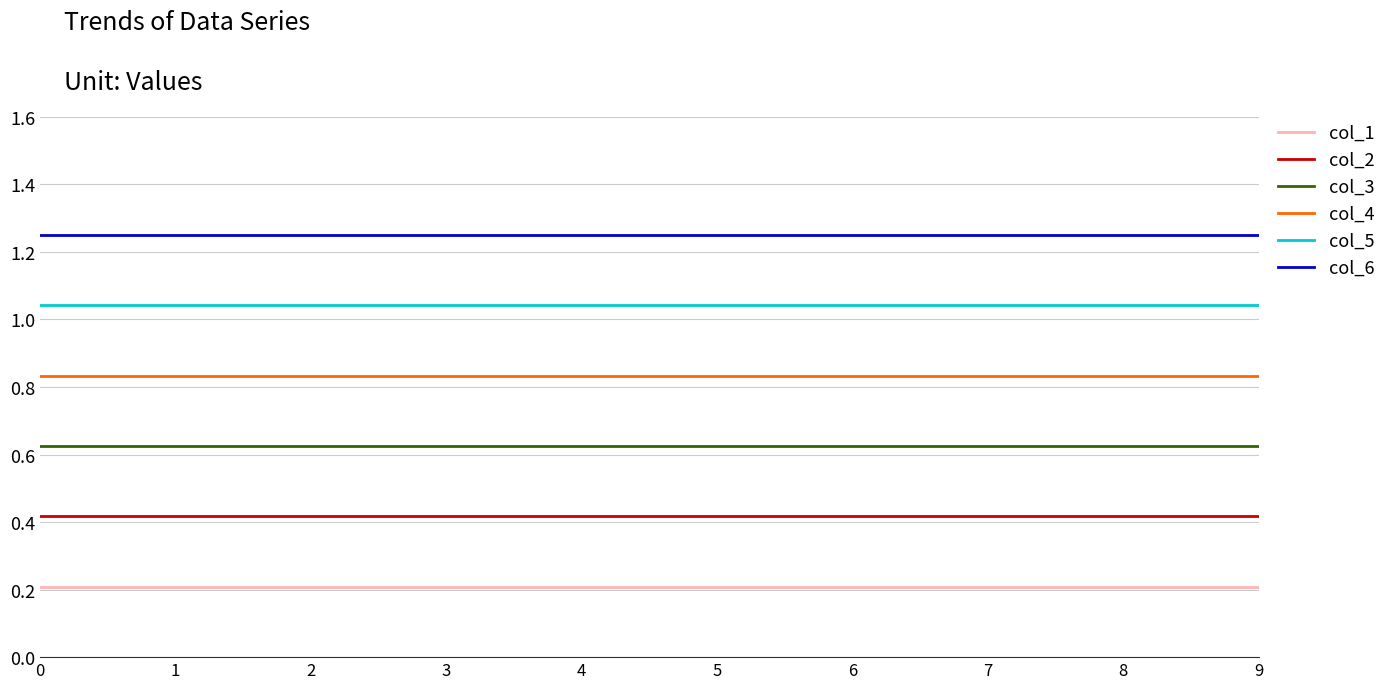

List the series in order of their overall mean, lowest first.

col_1, col_2, col_3, col_4, col_5, col_6